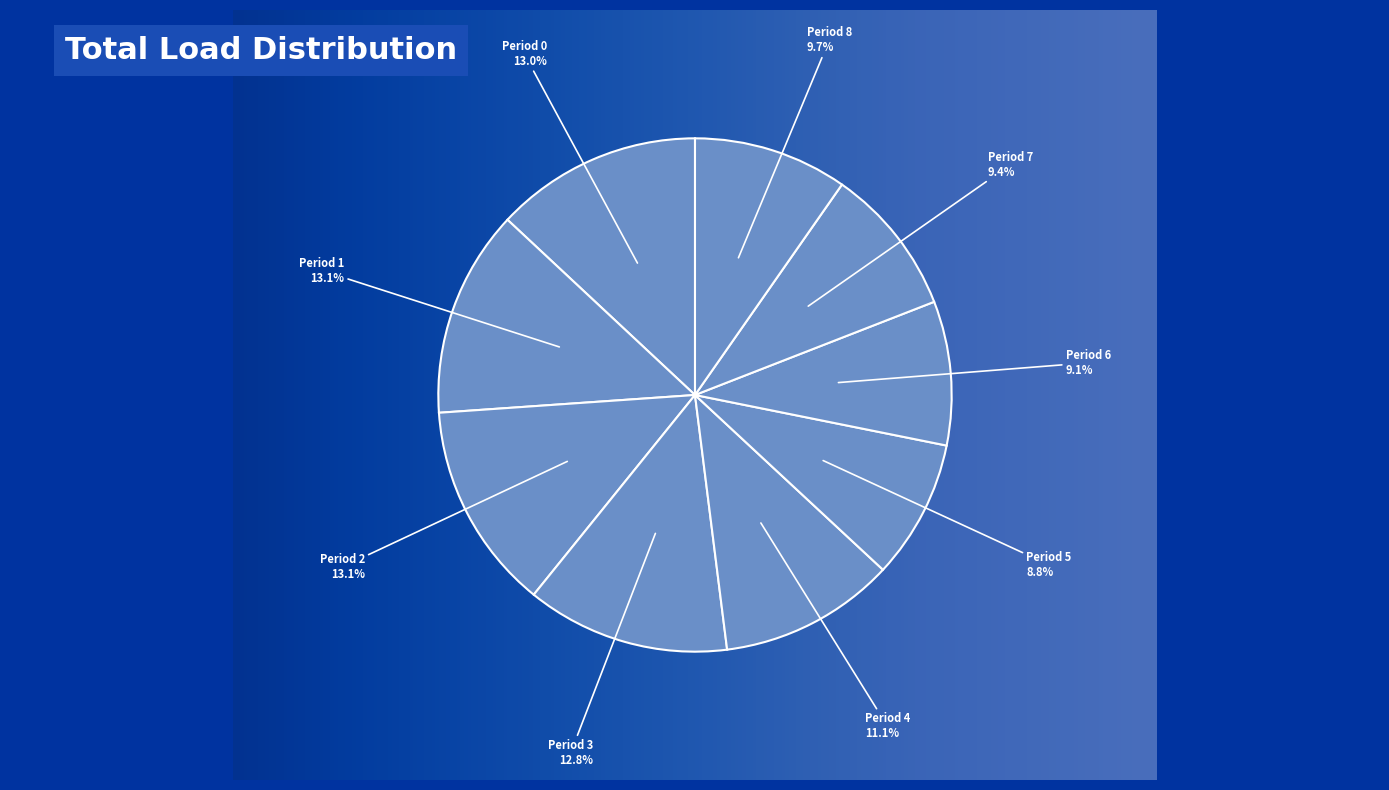

To the nearest percent, what is the average slice percentage?

11%